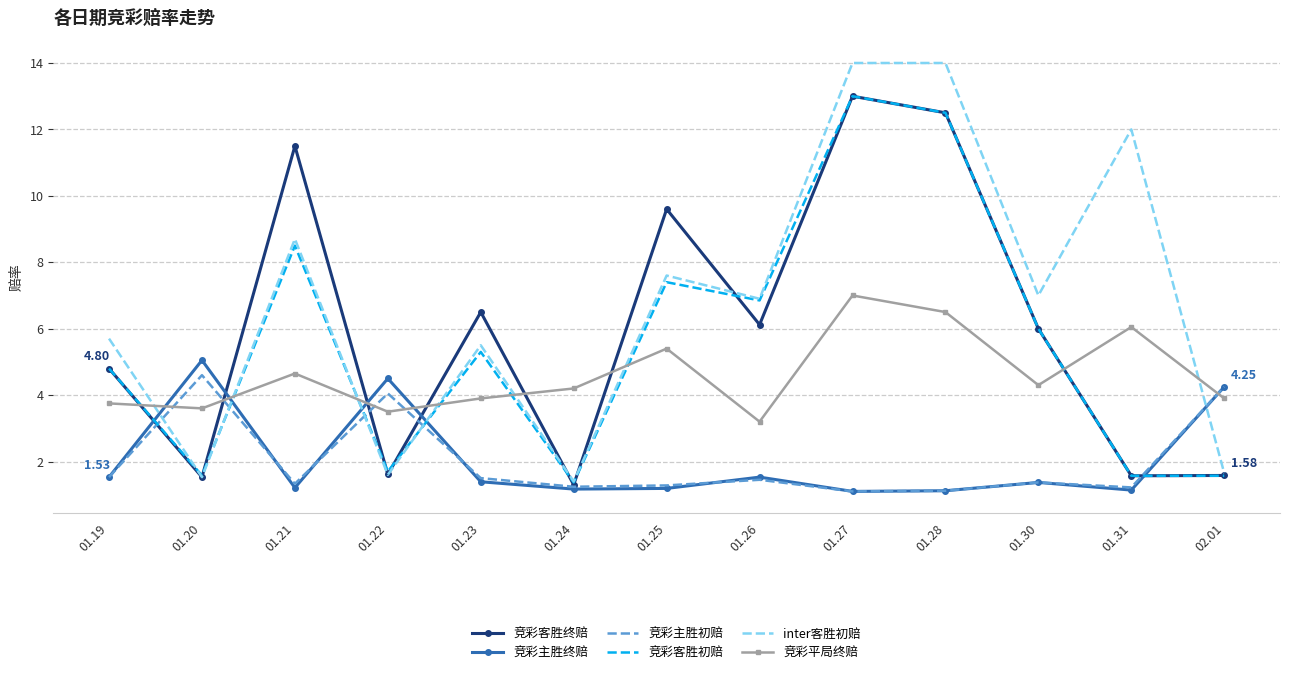

What is the total value across all series at 01.25?

32.5